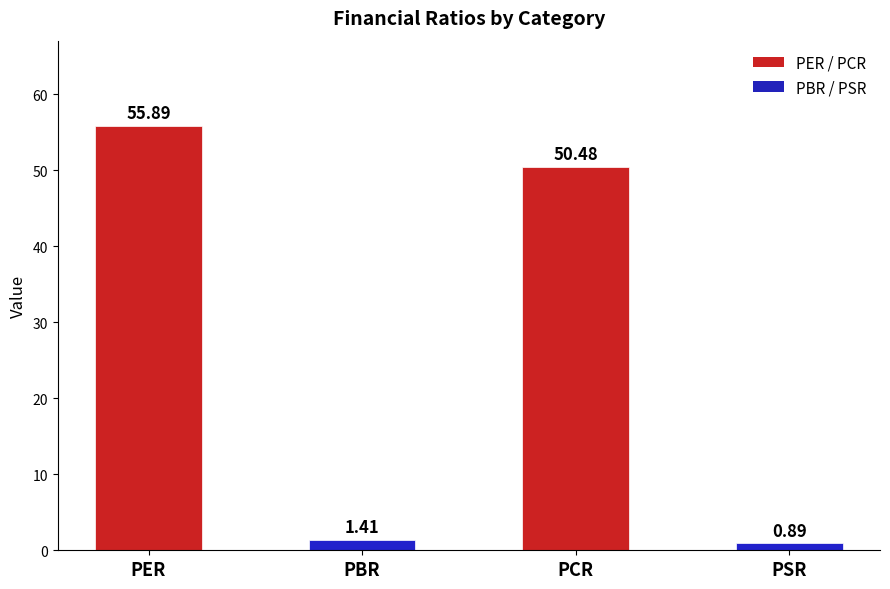

Count the number of data series in this chart.

1